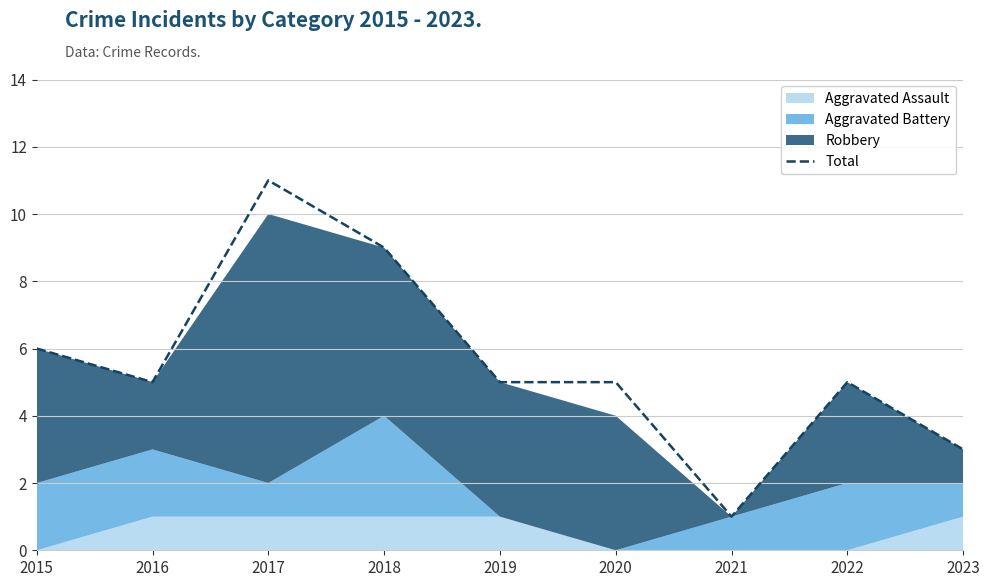

True or false: the data has more than 2 interior local peaks.

False